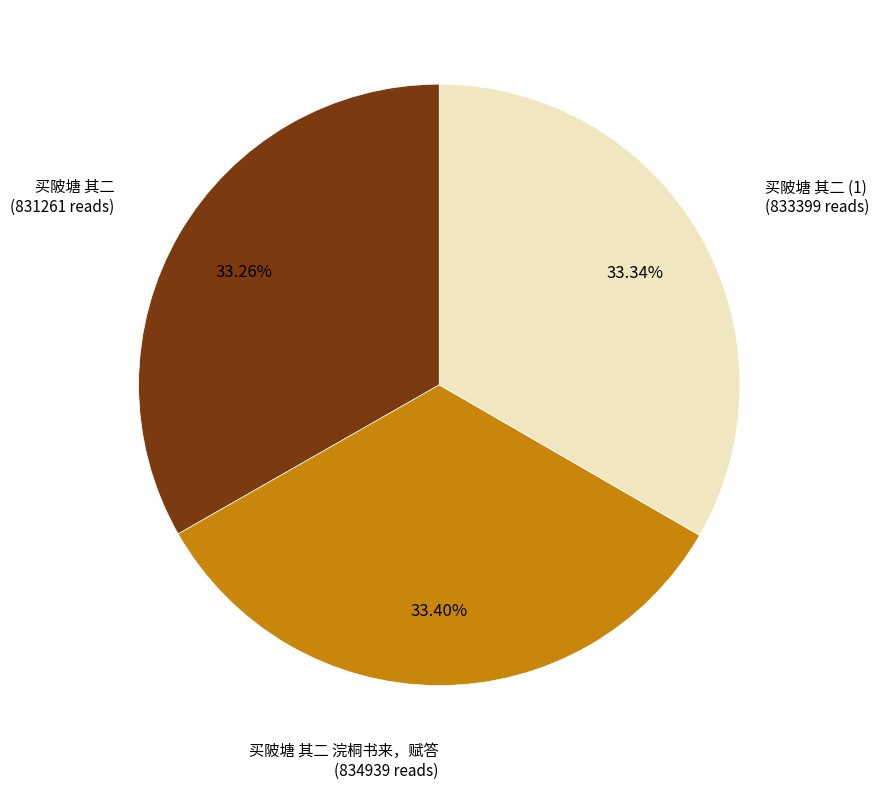

Count the number of slices in the pie.

3